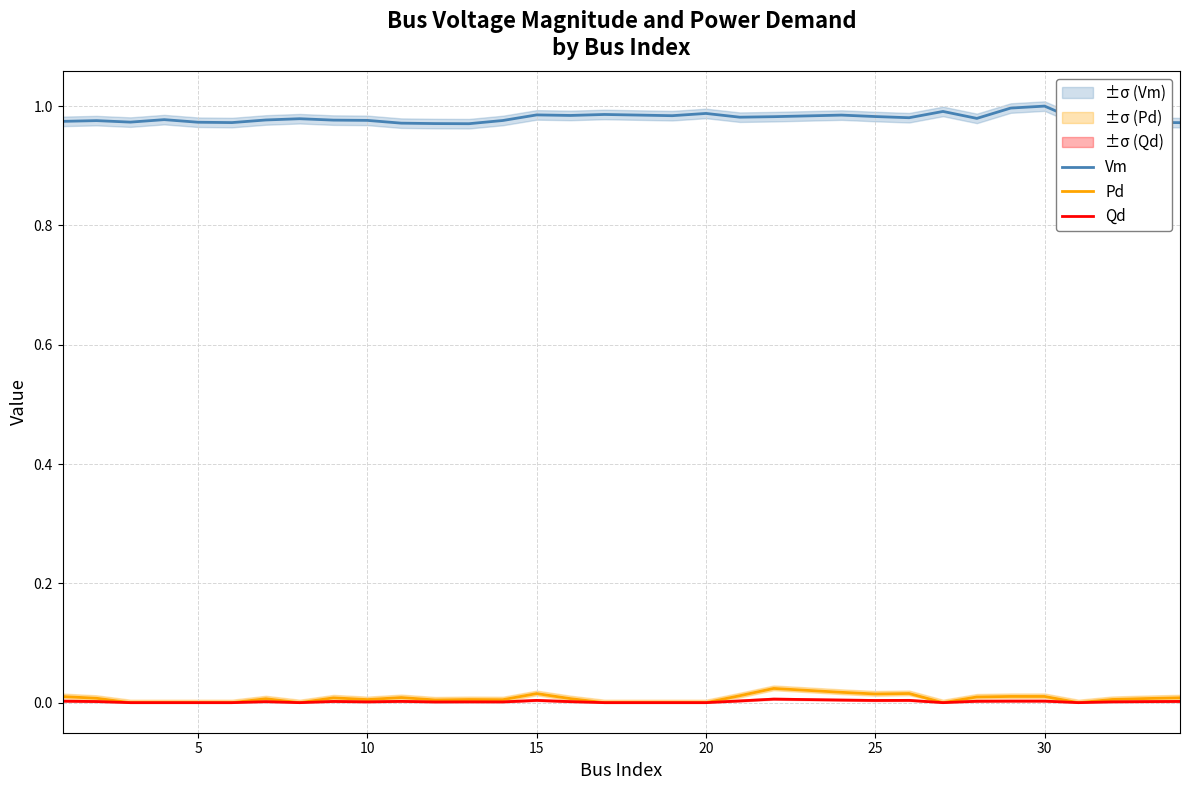

Count the number of data series in this chart.

3